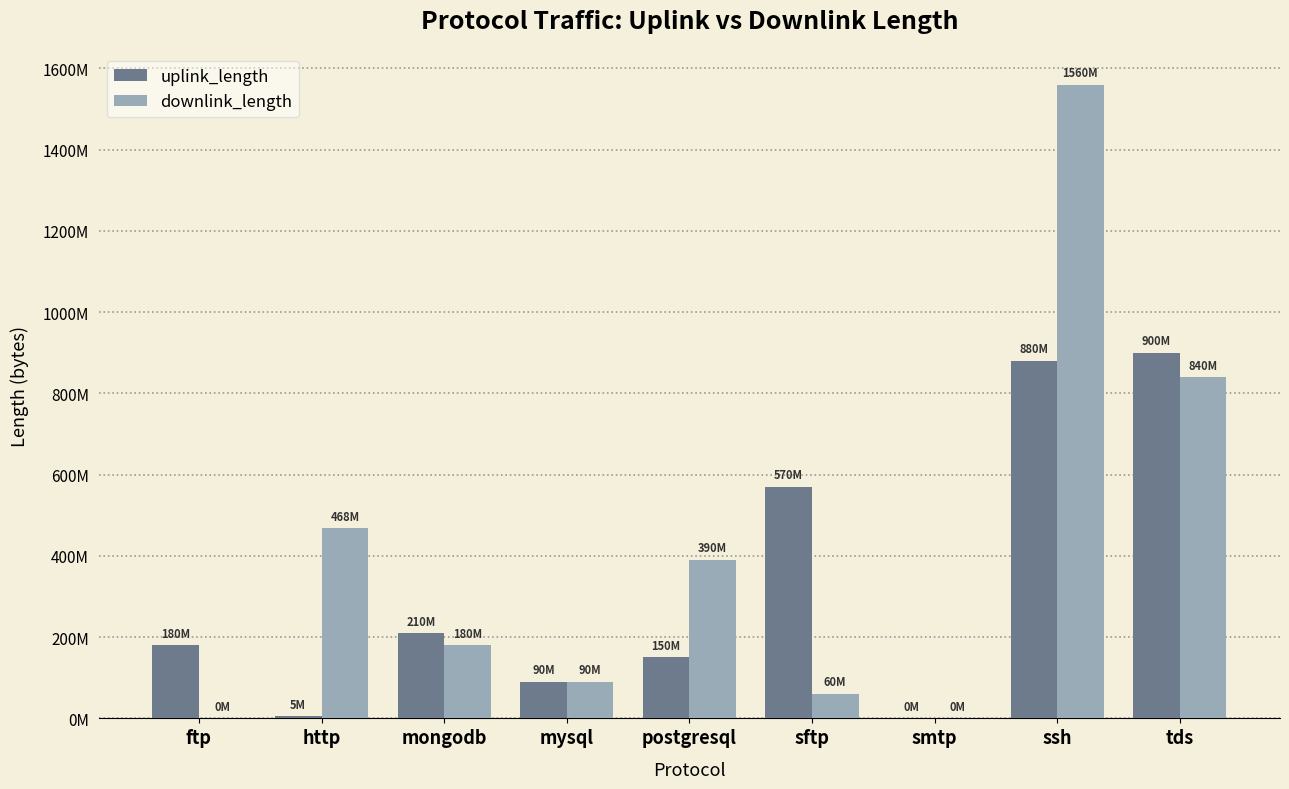

Does the chart contain stacked bars?

No